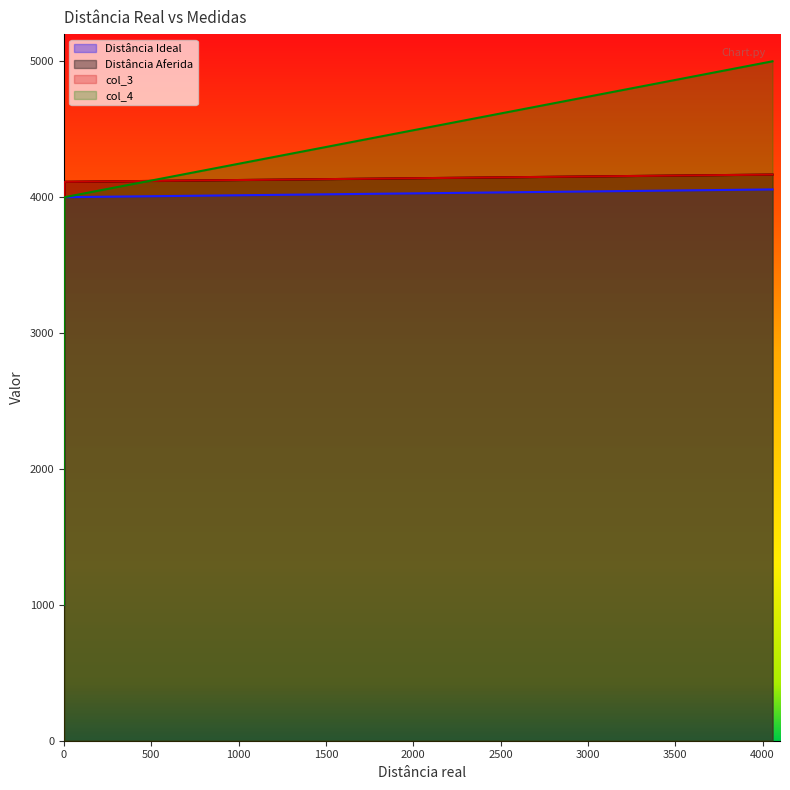

Reading left to right, extract all data points from this chart.

Distância Ideal: 1000.0	2000.0	3000.0	4000.0	4057.0
Distância Aferida: 1006.2	2020.6	3059.3	4113.0	4166.3
col_3: 1006.2	2020.6	3059.3	4113.0	4166.3
col_4: 1000.0	2000.0	3000.0	4000.0	5000.0